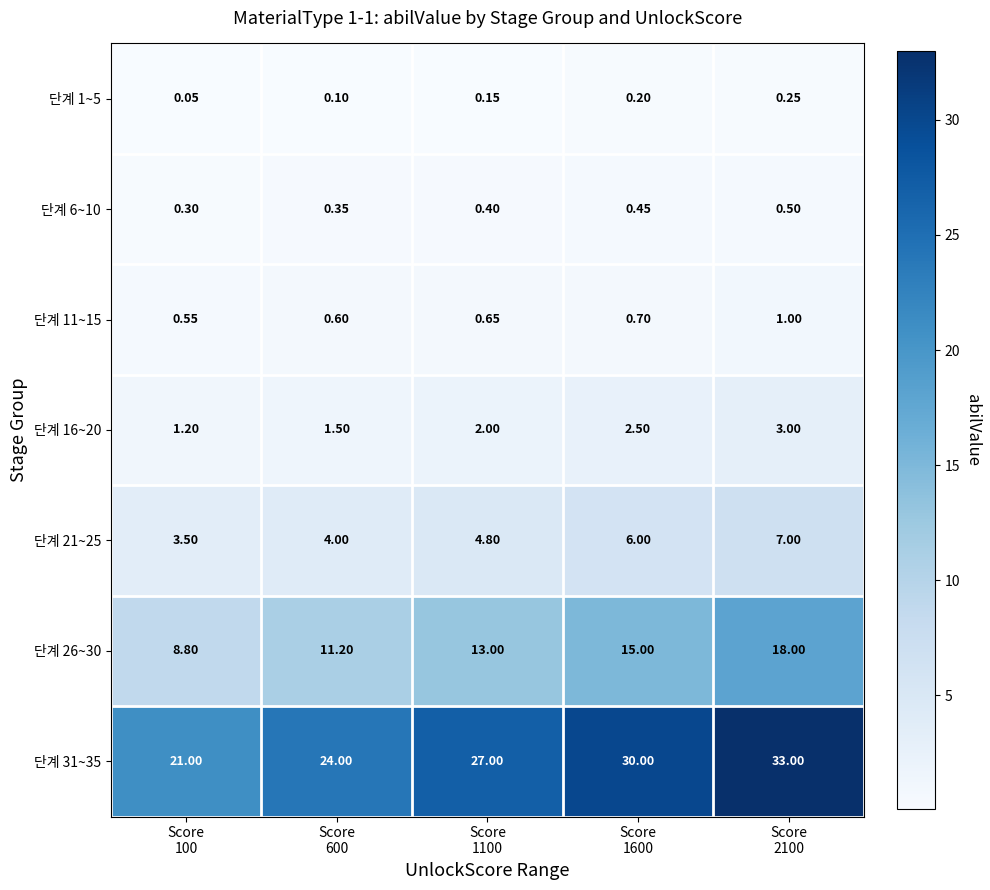

Which series has the largest total across all categories?

단계 31~35